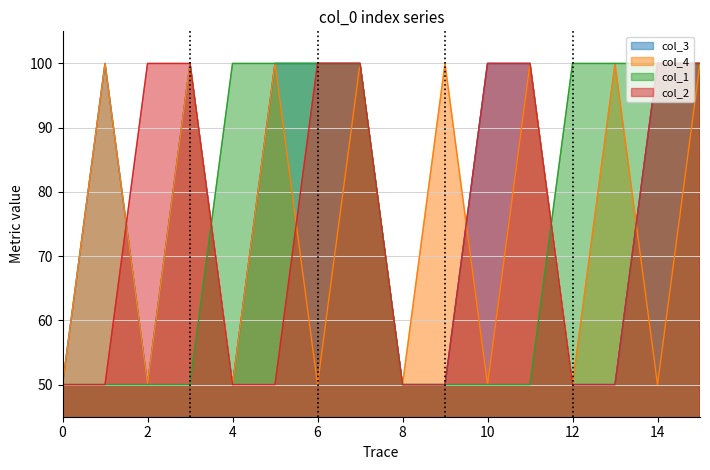

Which series has the largest range (max minus min)?

col_3